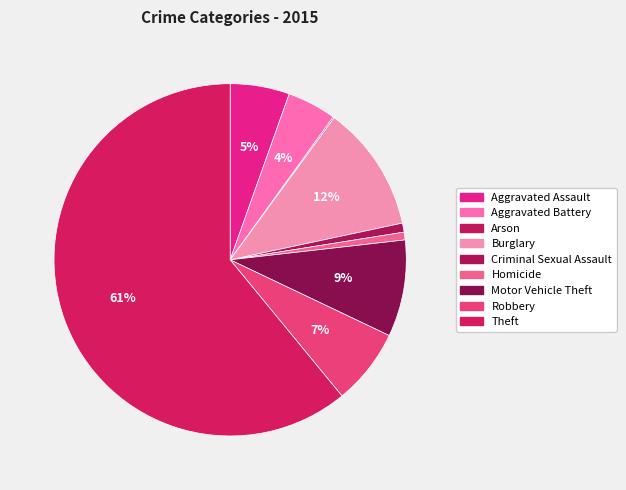

To the nearest percent, what portion does Aggravated Battery represent?

4%